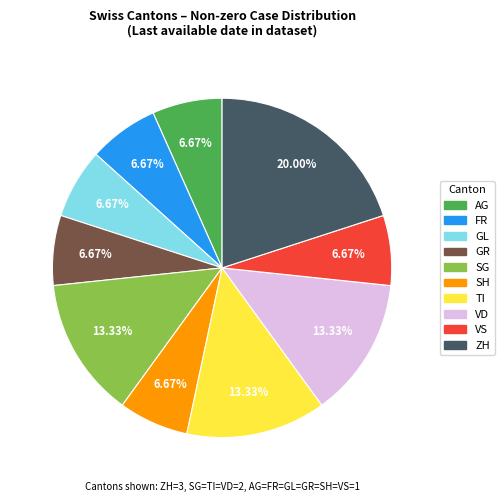

Is there a majority slice in this chart?

No